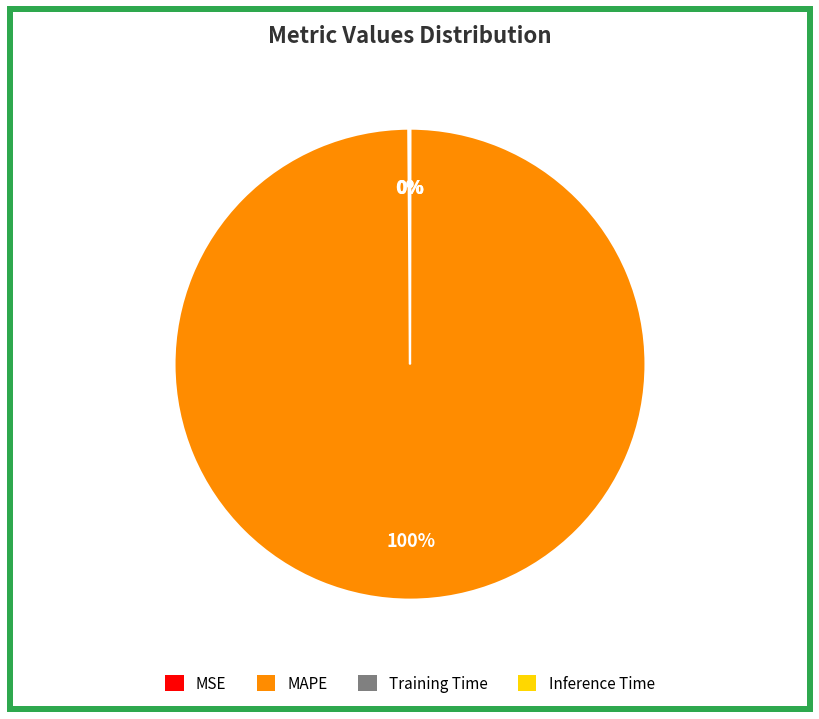

Which category has the biggest portion of the pie?

MAPE